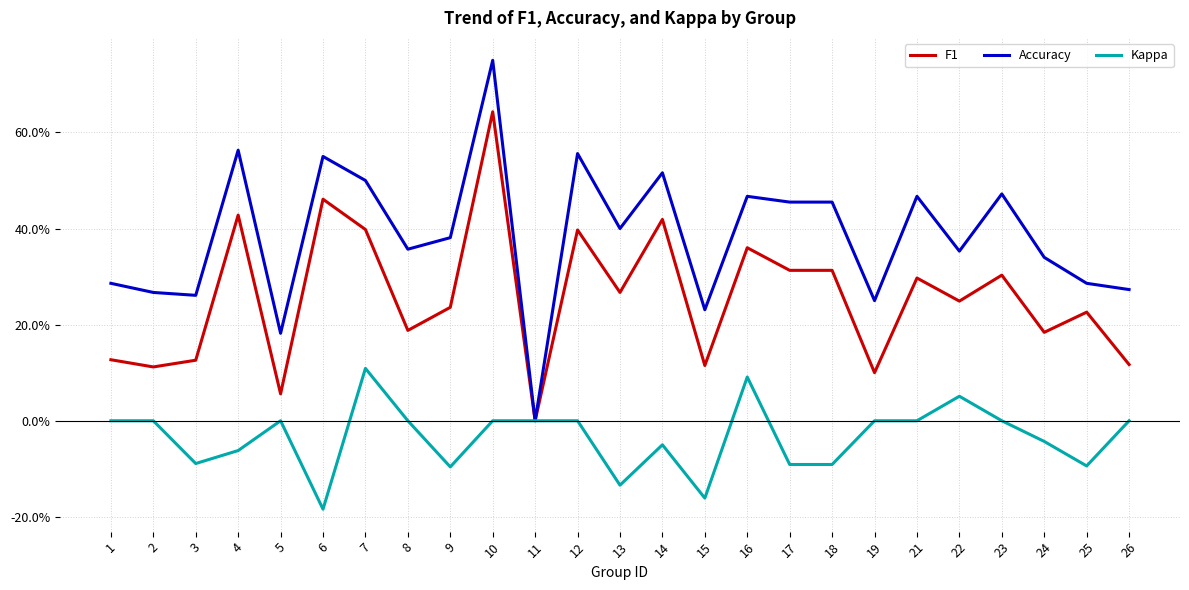

Does the chart display data point markers on the line(s)?

No